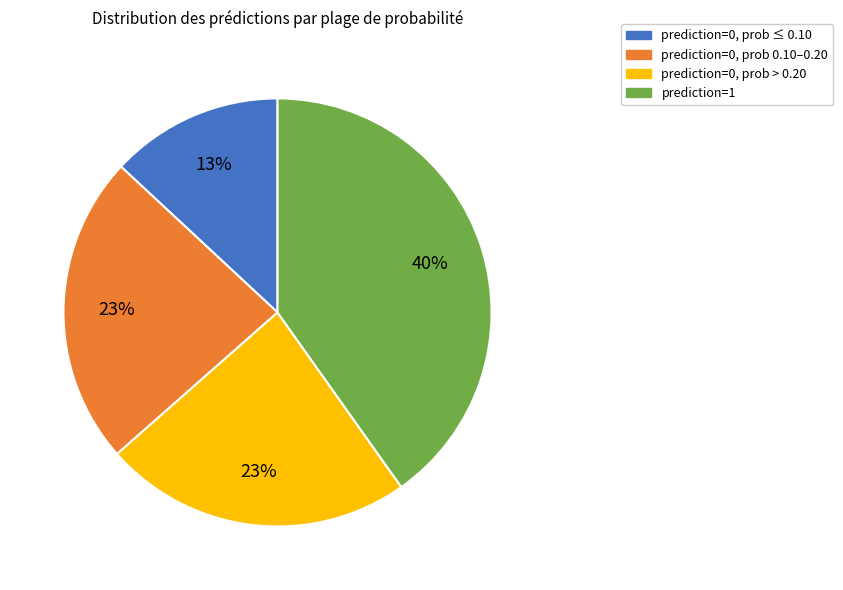

Is there a majority slice in this chart?

No